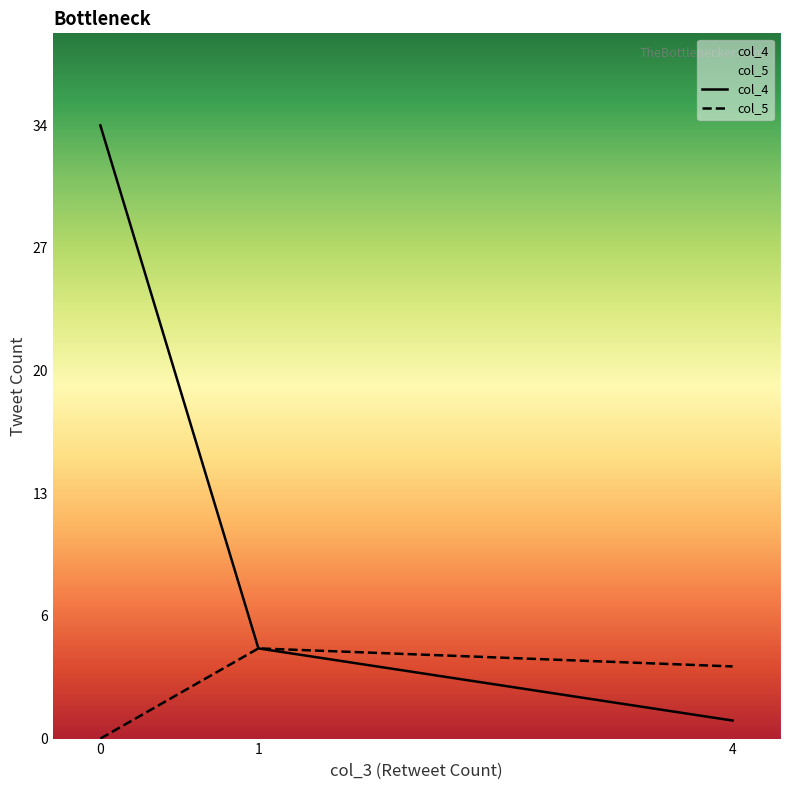

The col_5 series shows 8 at 1. True or false?

False